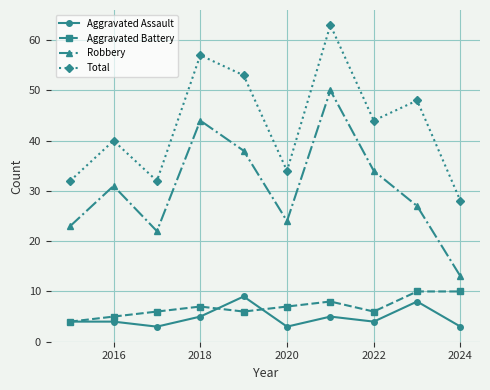

What is the smallest value displayed?

3